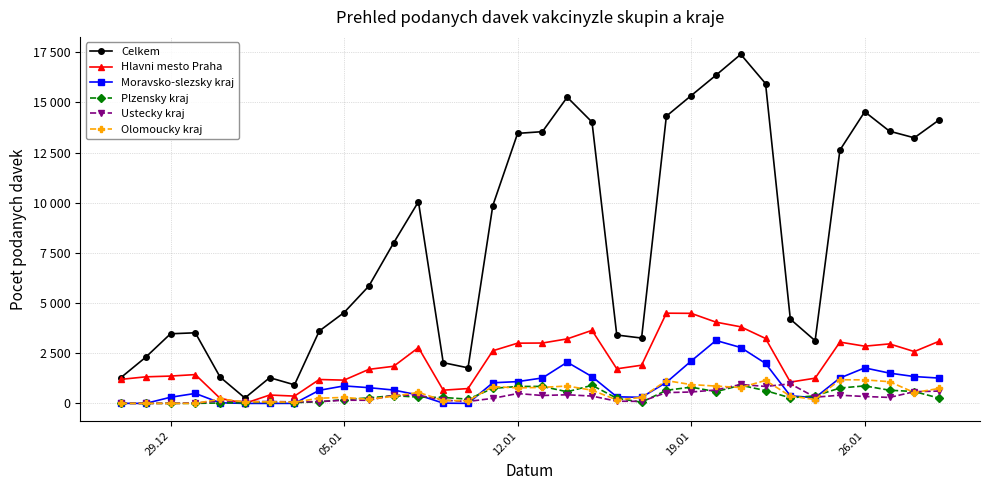

What are all the series names shown in the legend?

Celkem, Hlavni mesto Praha, Moravsko-slezsky kraj, Plzensky kraj, Ustecky kraj, Olomoucky kraj